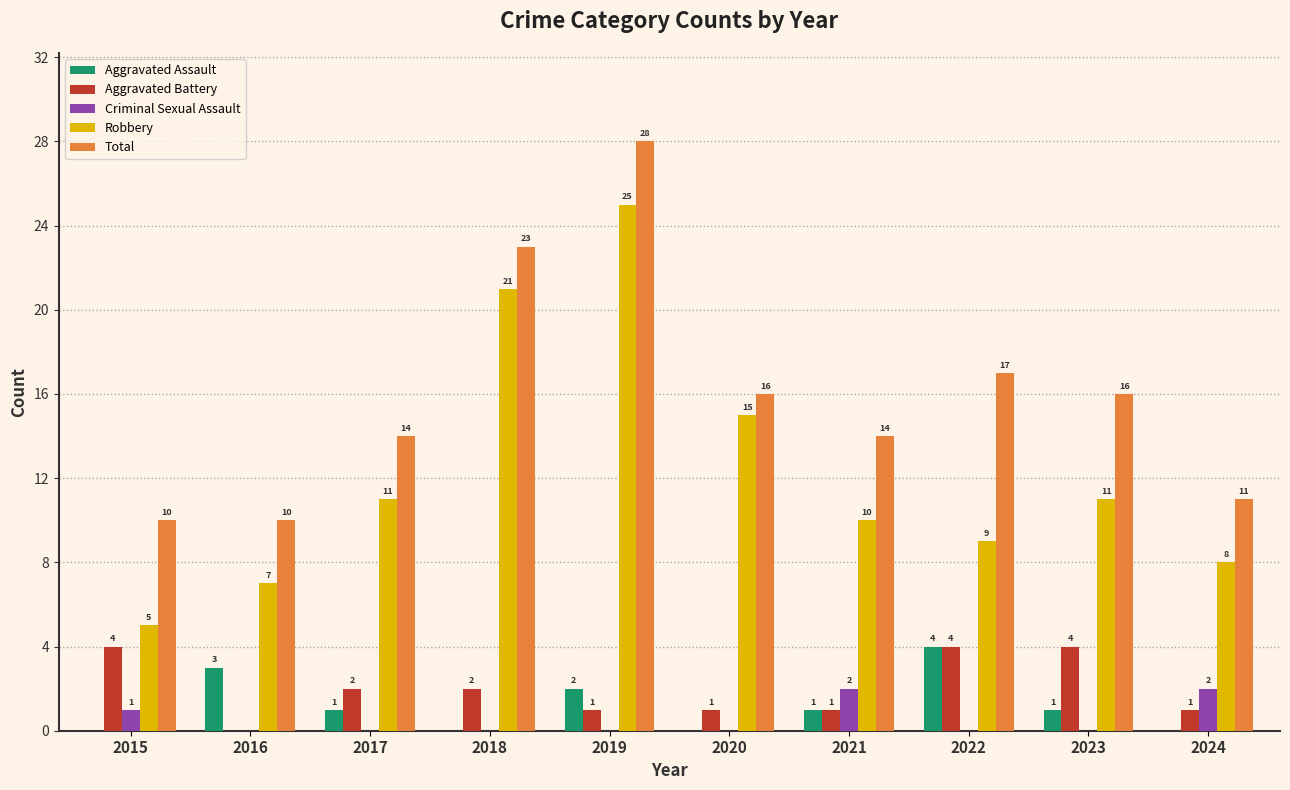

What is the maximum value for Total?

28